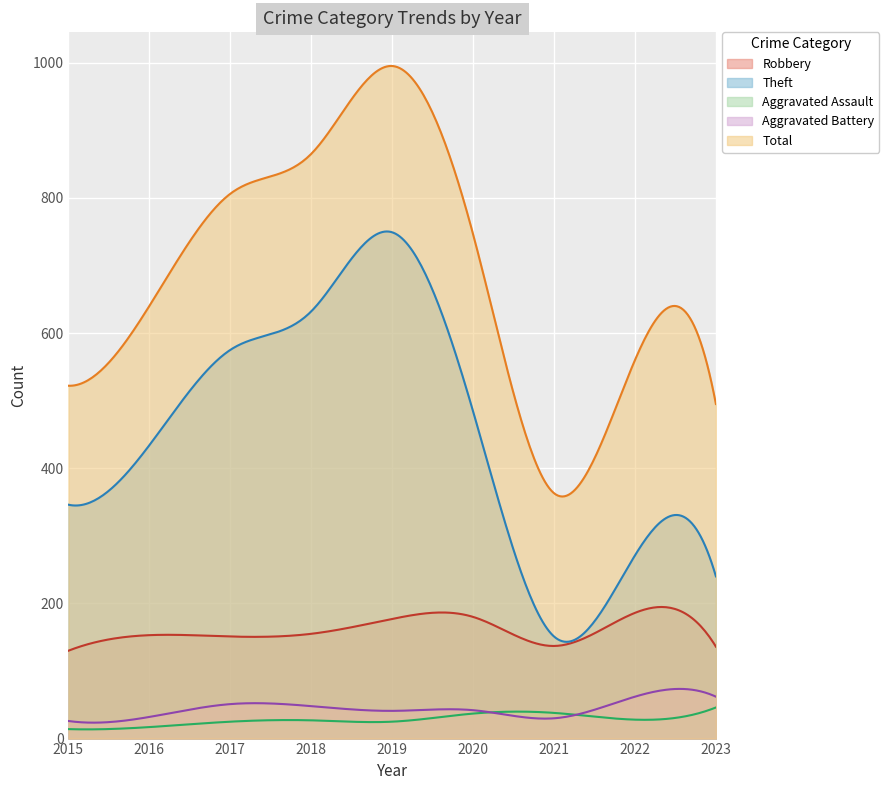

How many lines are shown in the chart?

5